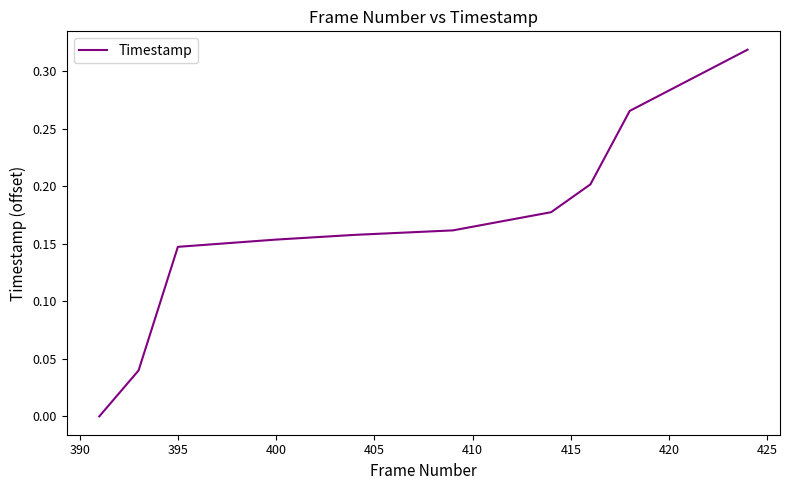

True or false: there are more than 0 points higher than both neighbors.

False